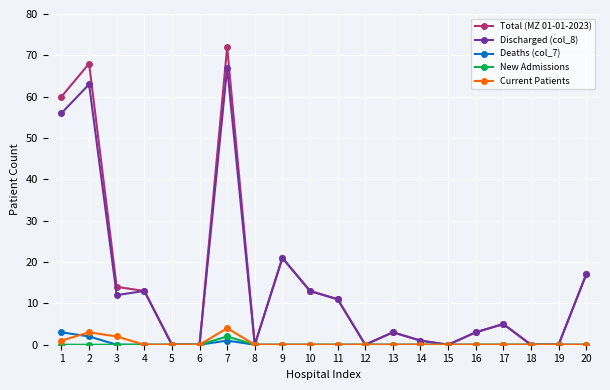

How many lines are shown in the chart?

5